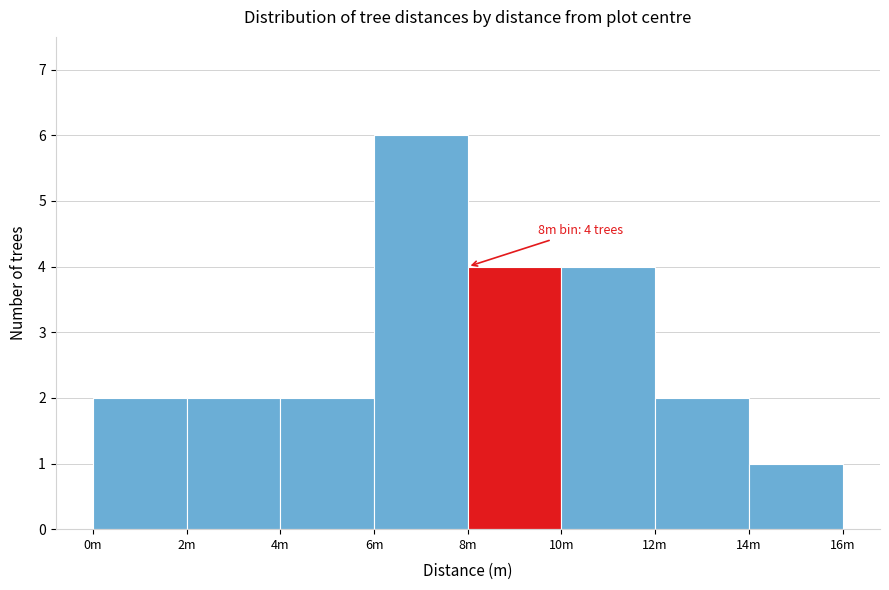

Reading left to right, extract all data points from this chart.

2	2	2	6	4	4	2	1